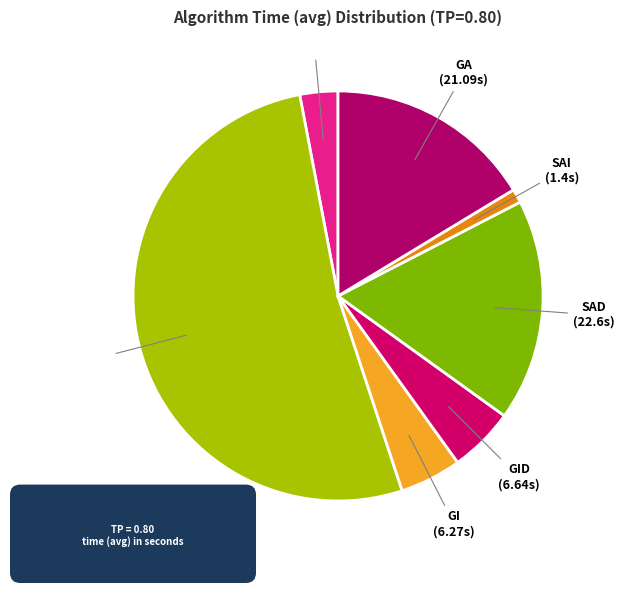

Count the number of slices in the pie.

7